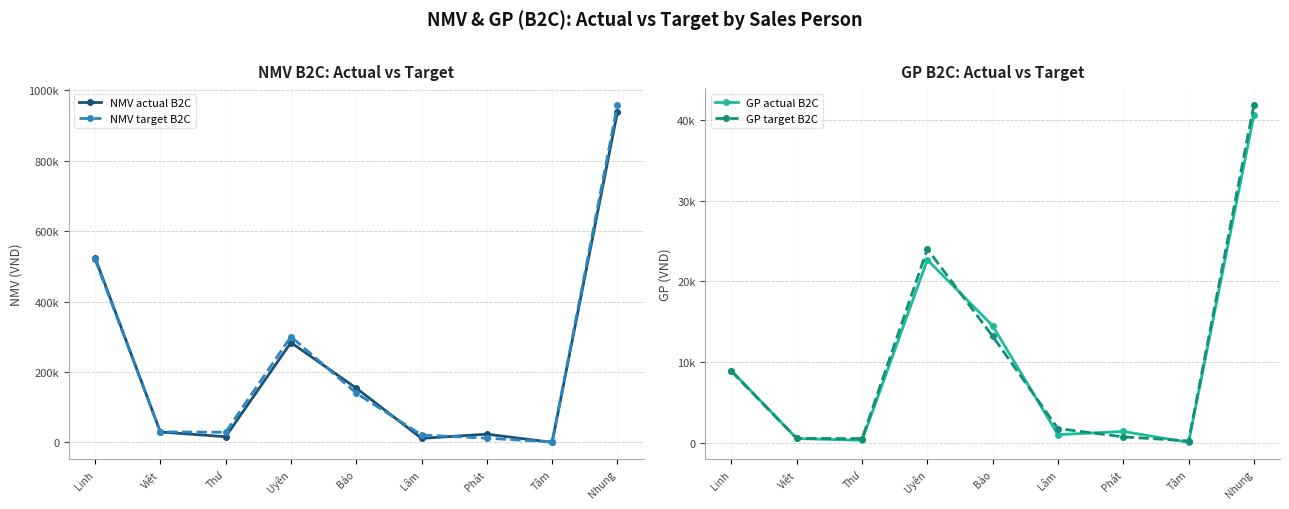

What is the average value of the NMV target B2C series?

223552.7